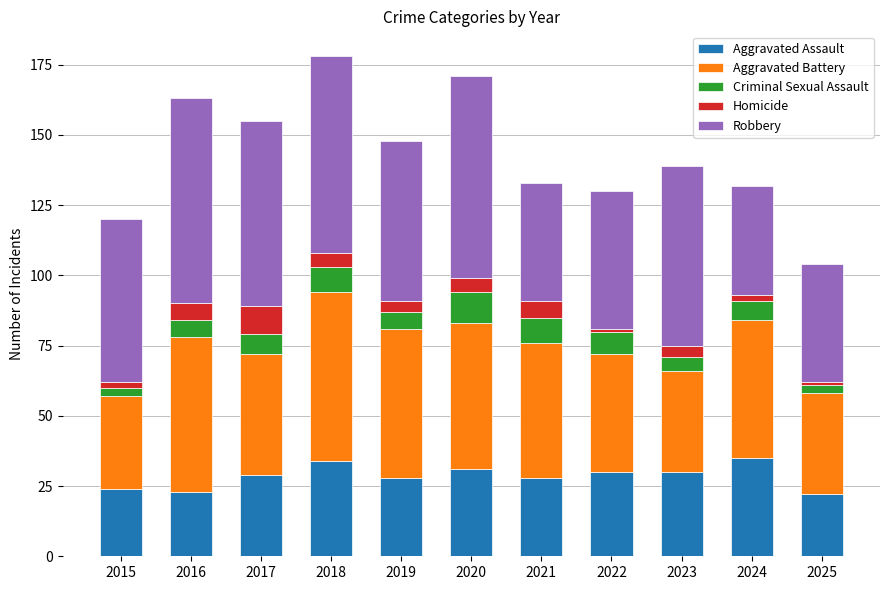

The Aggravated Assault series shows 29 at 2017. True or false?

True